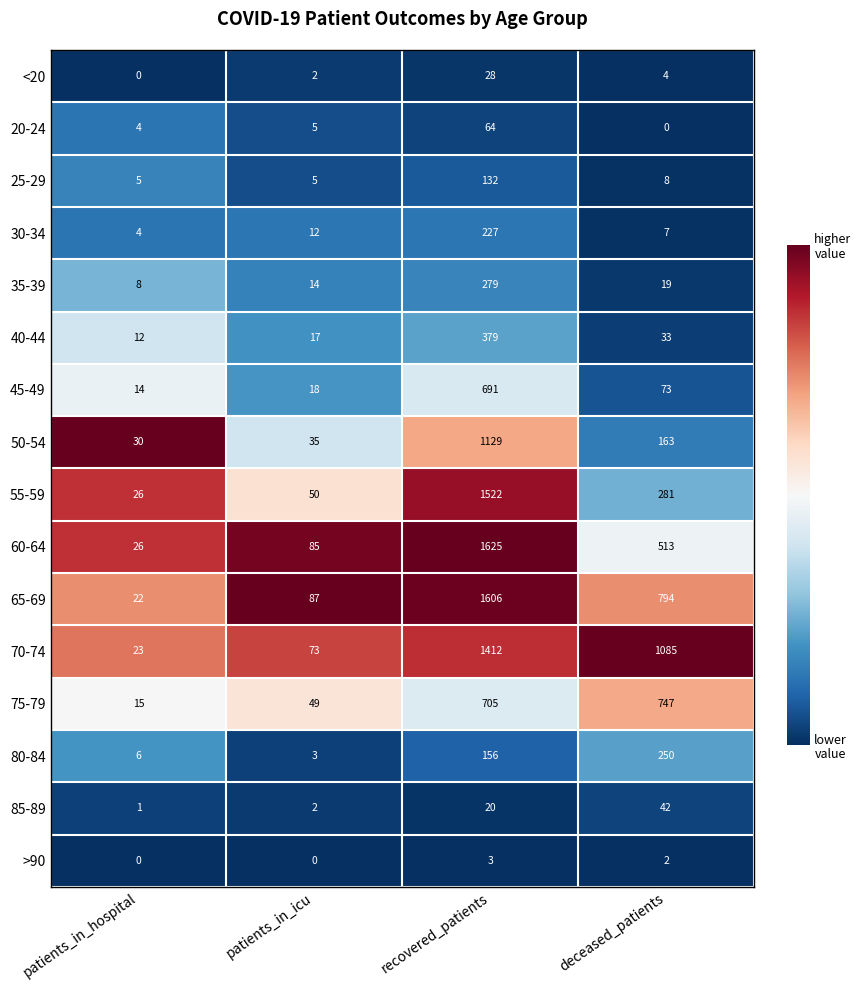

What is the spread (max minus min) of values at recovered_patients?

1622